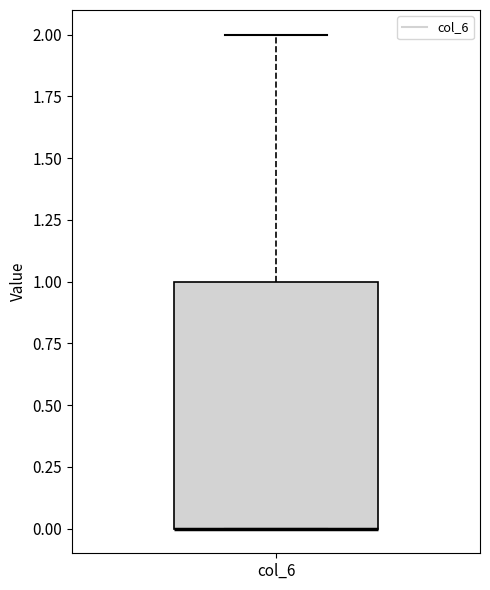

Transcribe this box plot: give where the median line is, the range the box spans, and where the two whiskers end, as read against the y-axis. The values are not printed on the chart, so give them approximately, as read against the axis.

median 0 (drawn on the box's lower edge), box 0 to 1, whiskers 0 to 2